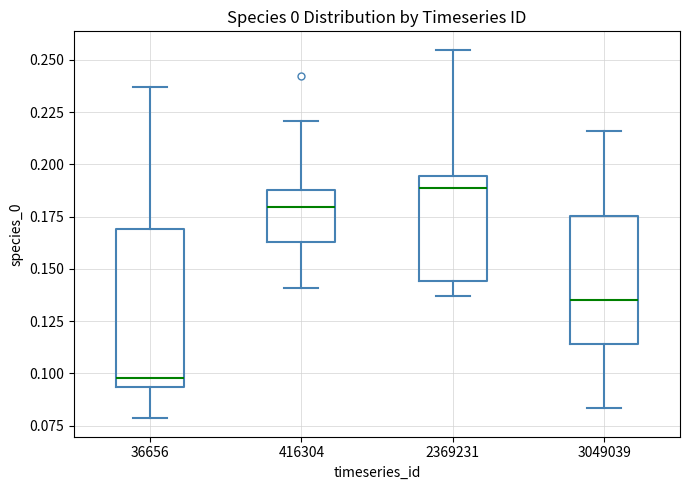

Where is the upper edge of the box at x = 416304 on the y-axis? The values are not printed on the chart, so give them approximately, as read against the axis.

0.190